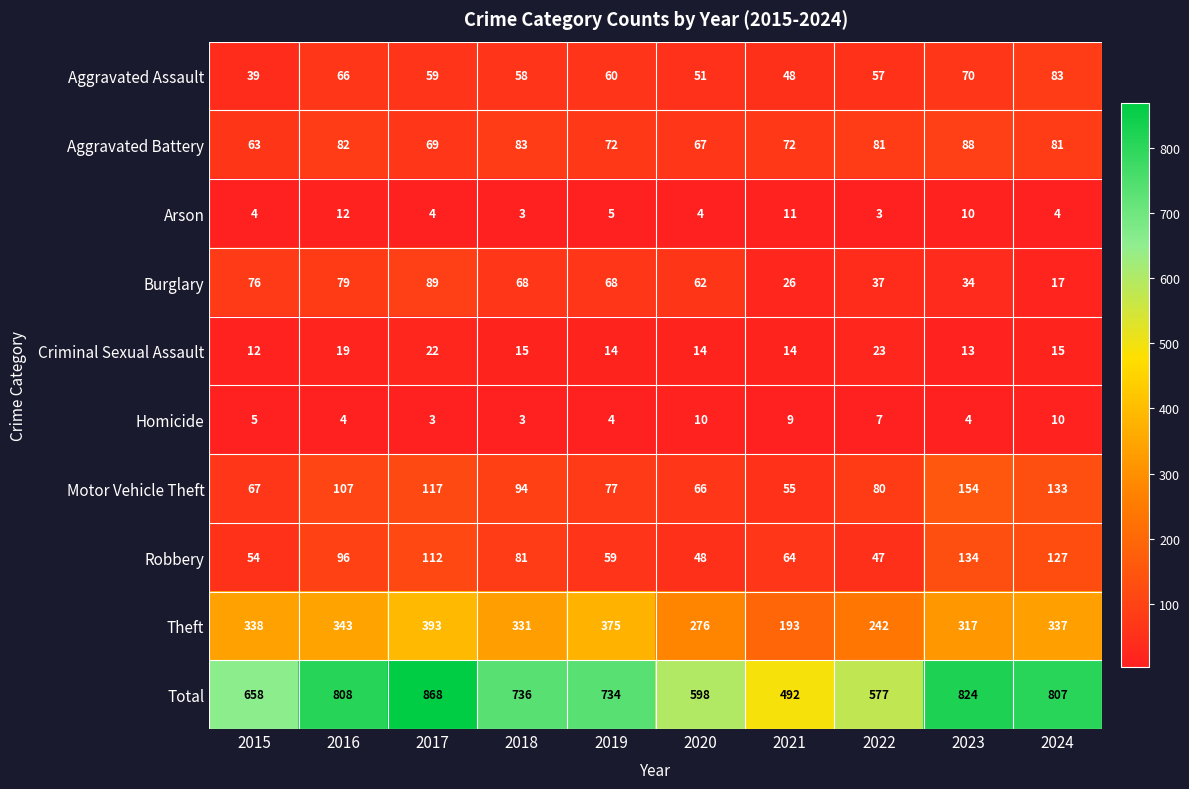

List the series in order of their peak value, lowest first.

Homicide, Arson, Criminal Sexual Assault, Aggravated Assault, Aggravated Battery, Burglary, Robbery, Motor Vehicle Theft, Theft, Total